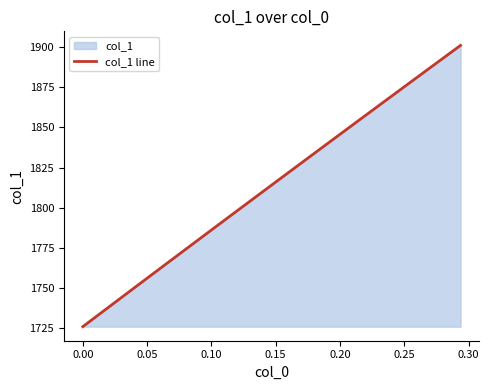

What is the maximum value shown in the chart?

1901.0